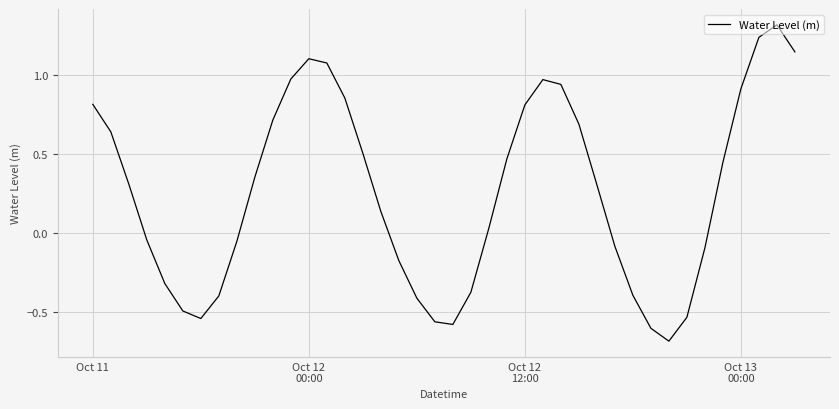

What is the minimum value shown in the chart?

-0.7